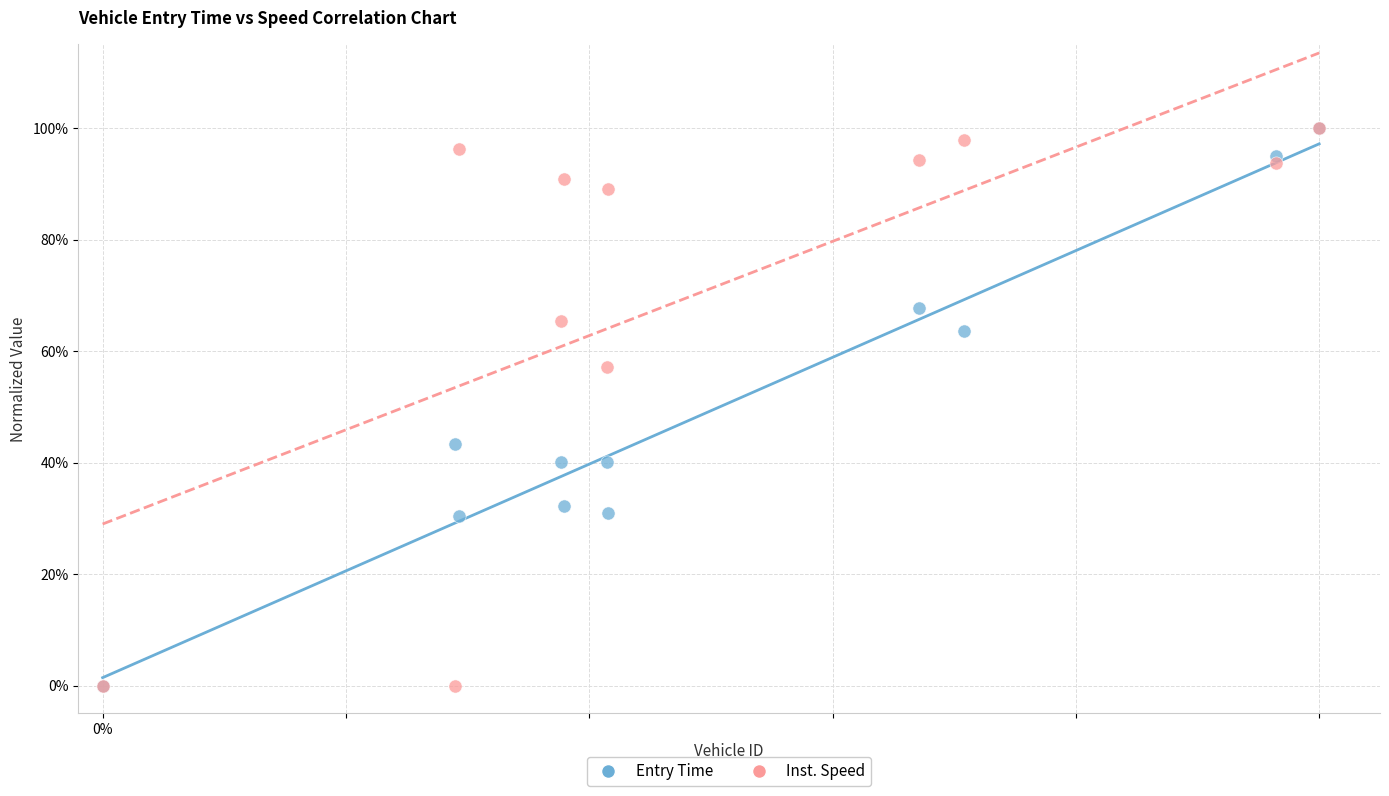

What are all the series names shown in the legend?

Entry Time, Inst. Speed